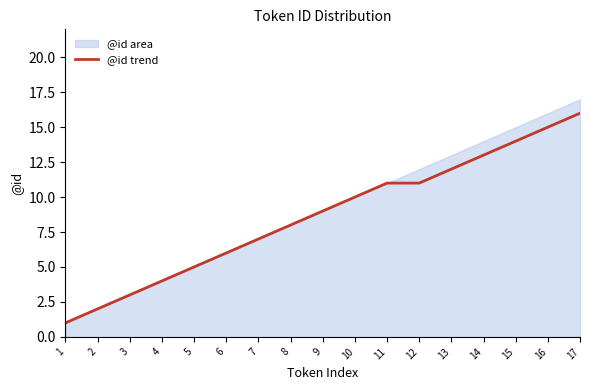

At which category does the chart reach its minimum across all series?

1